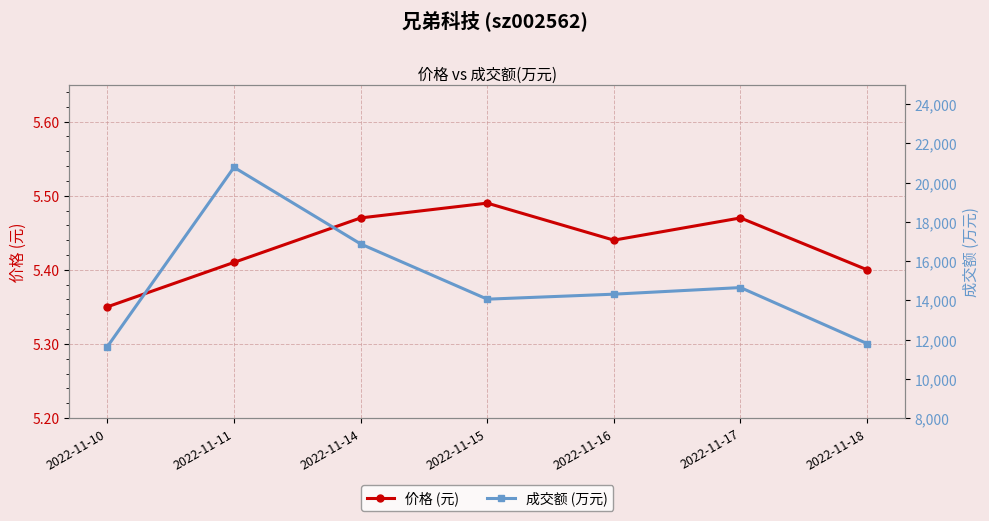

What is the value of the 成交额 (万元) point at the 2nd from the left?

20782.0